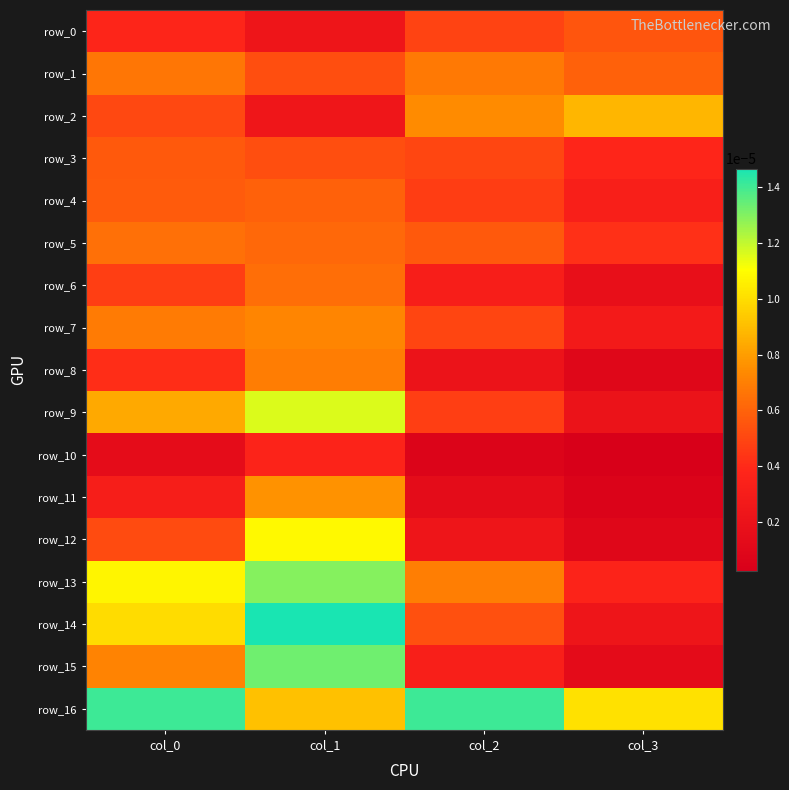

Count the row_14 values in the range 0 to 1.

4